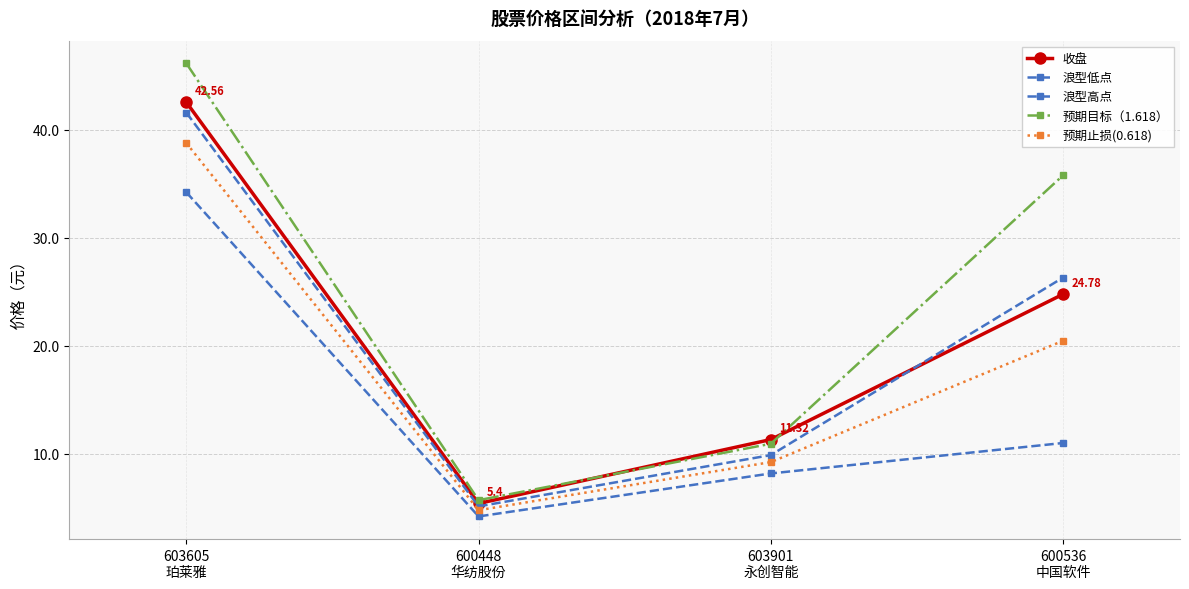

Count the number of data series in this chart.

5